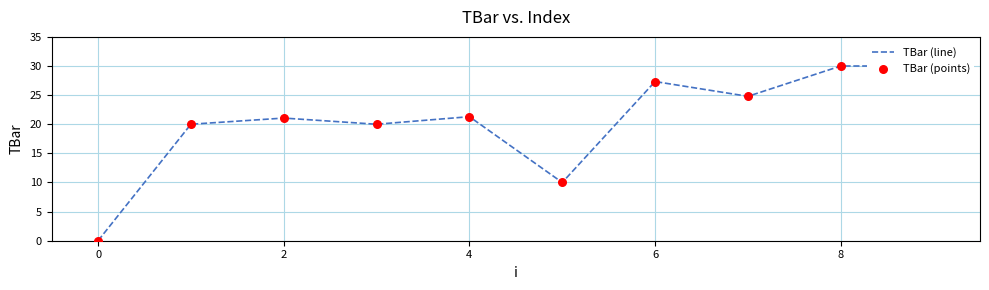

At how many categories does at least one series exceed 12?

8